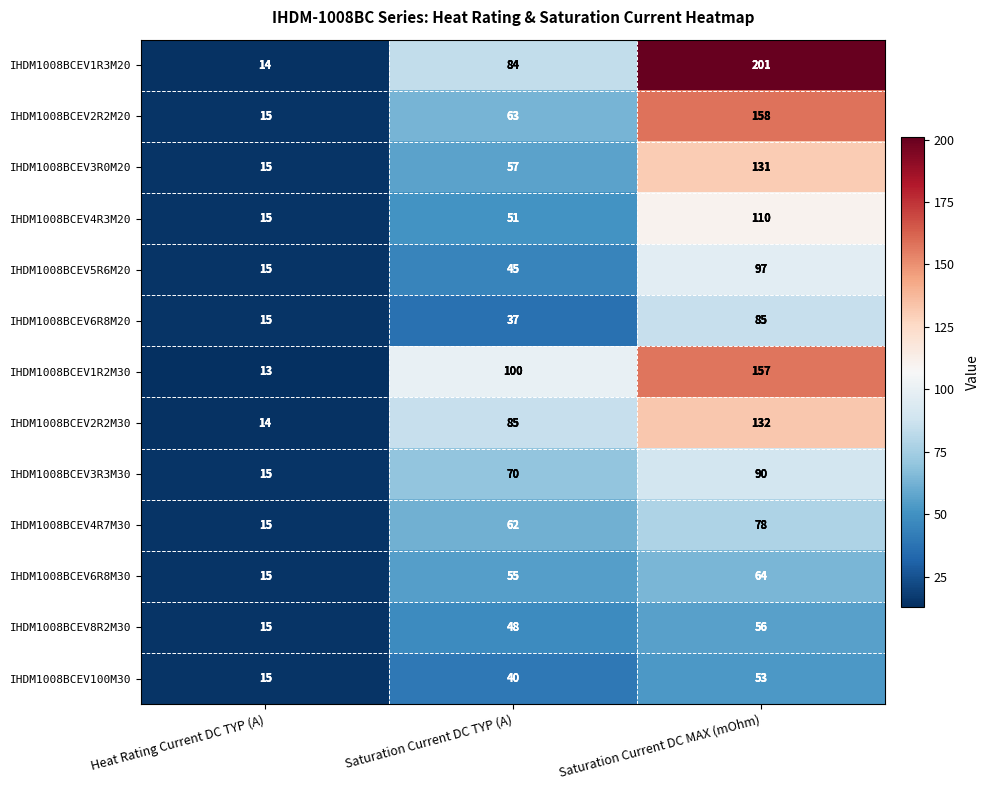

What is the average value of the IHDM1008BCEV6R8M20 series?

46